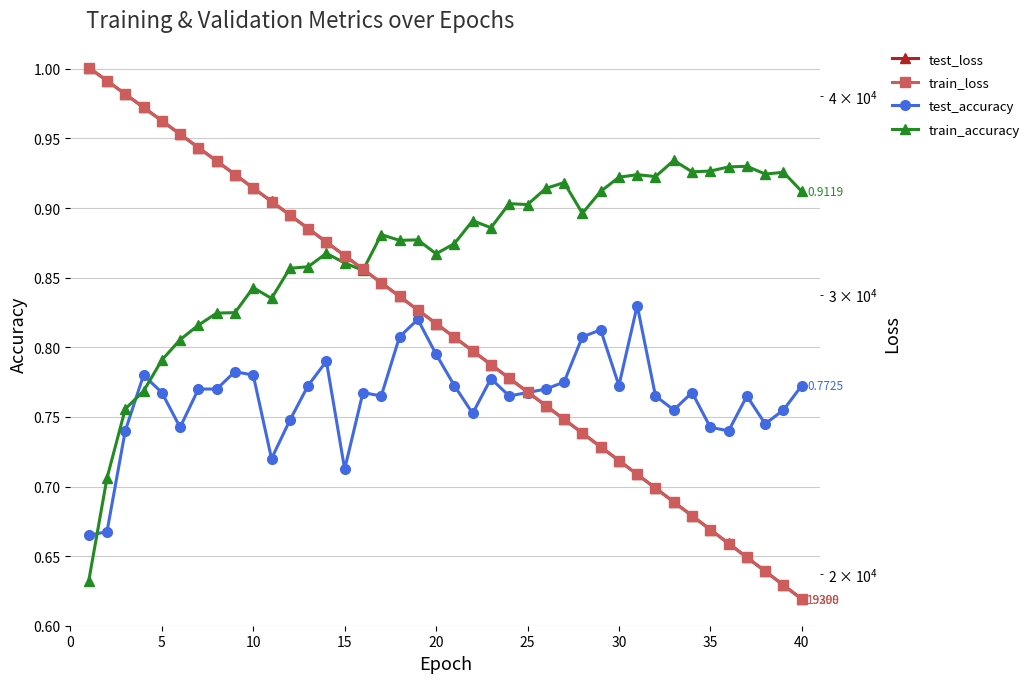

How many values in the test_loss series exceed 28768?

20